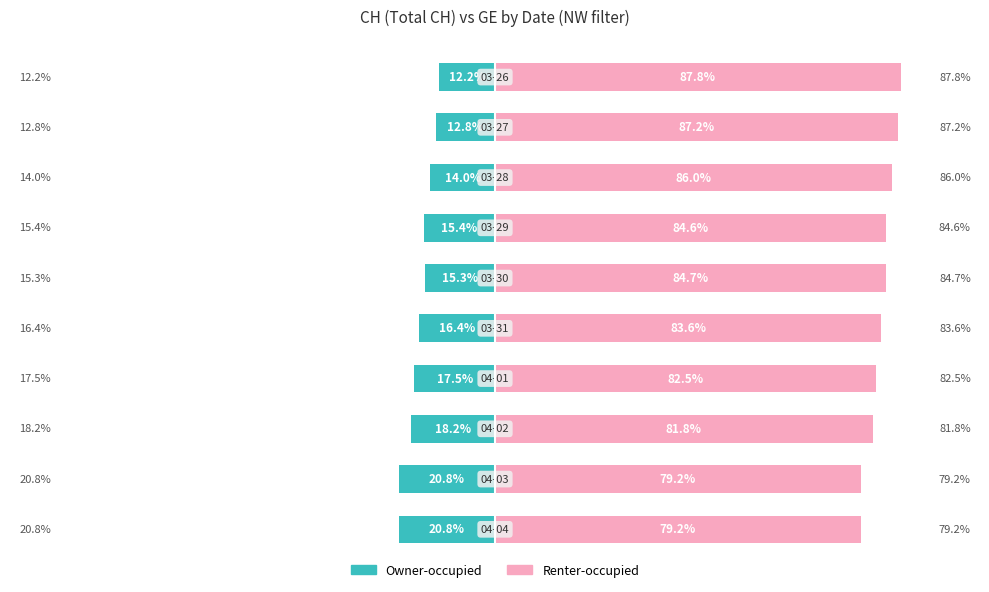

How many values in the Owner-occupied series are below -15?

7